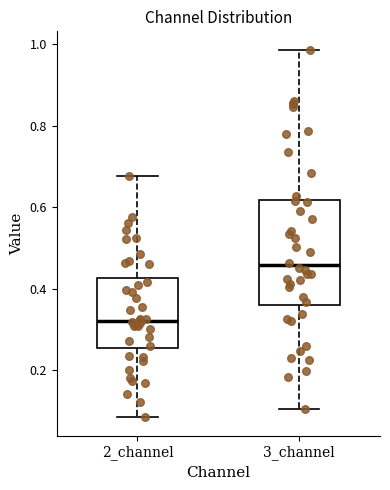

Where does the lower whisker of the box for 3_channel end on the y-axis? The values are not printed on the chart, so give them approximately, as read against the axis.

0.10